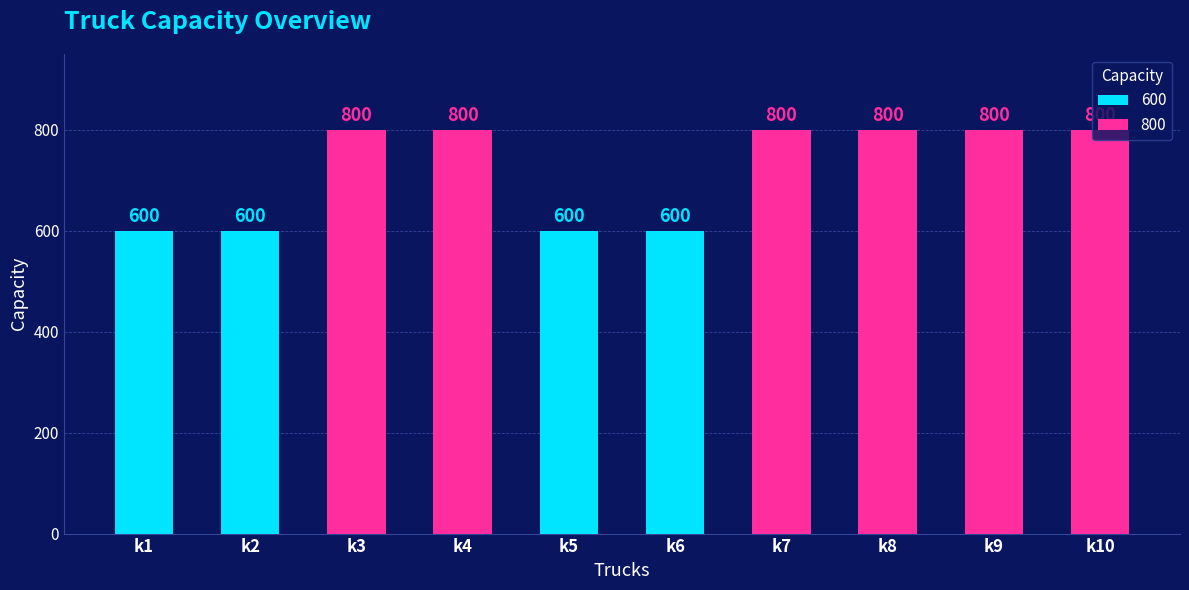

Rank the categories by value from lowest to highest.

k1, k2, k5, k6, k3, k4, k7, k8, k9, k10